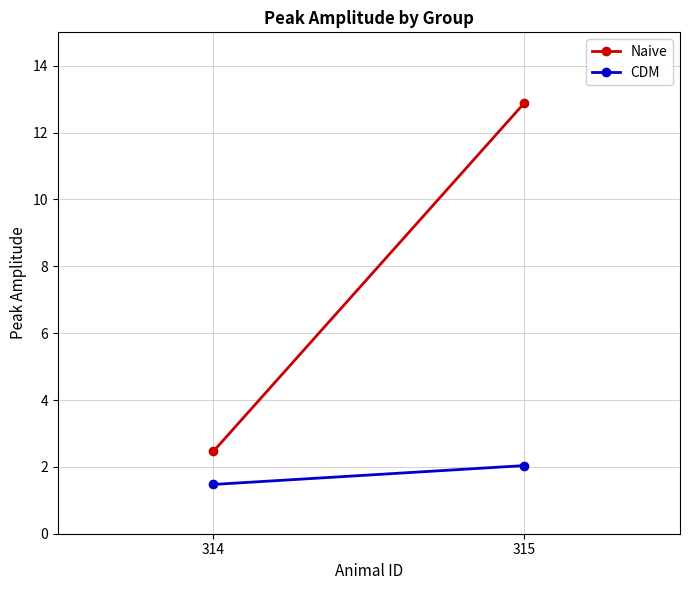

Is it true that CDM equals 2.9 at 315?

False